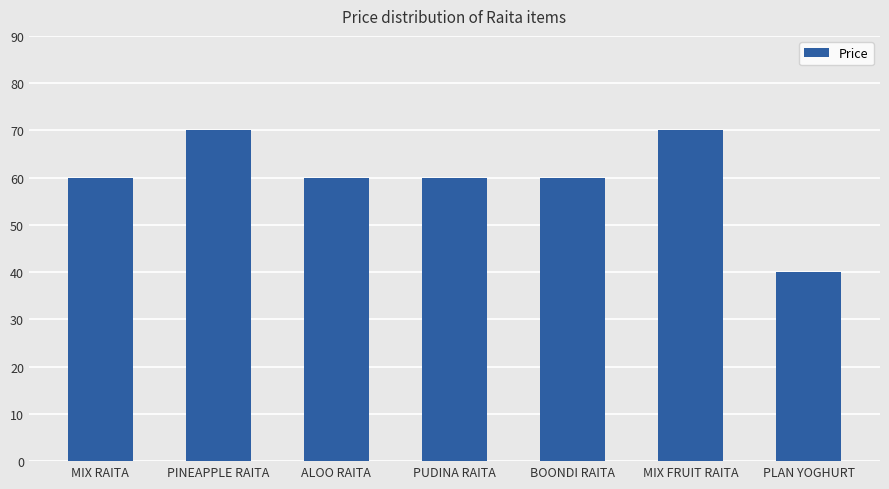

What is the average value?

60